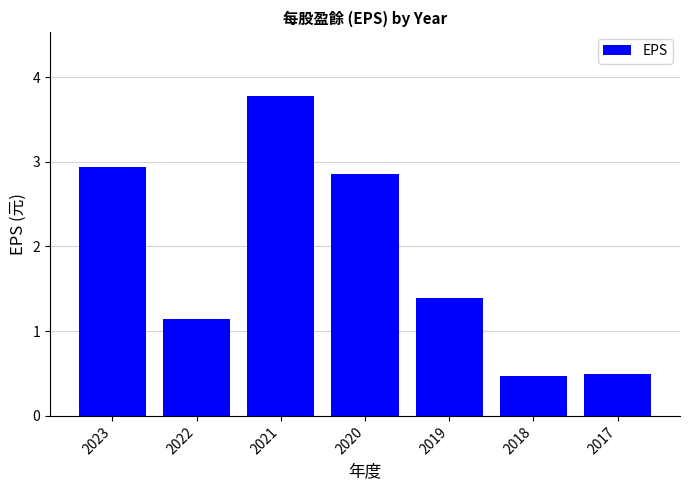

What is the value of the 7th bar from the left?

0.5